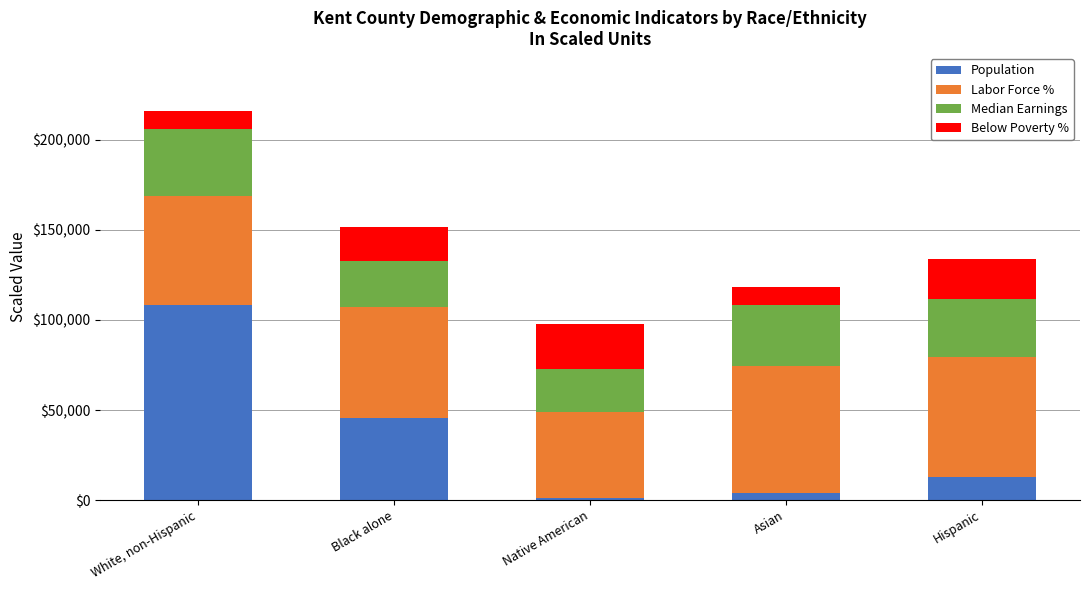

At which label is Population closest to 54825?

Black alone